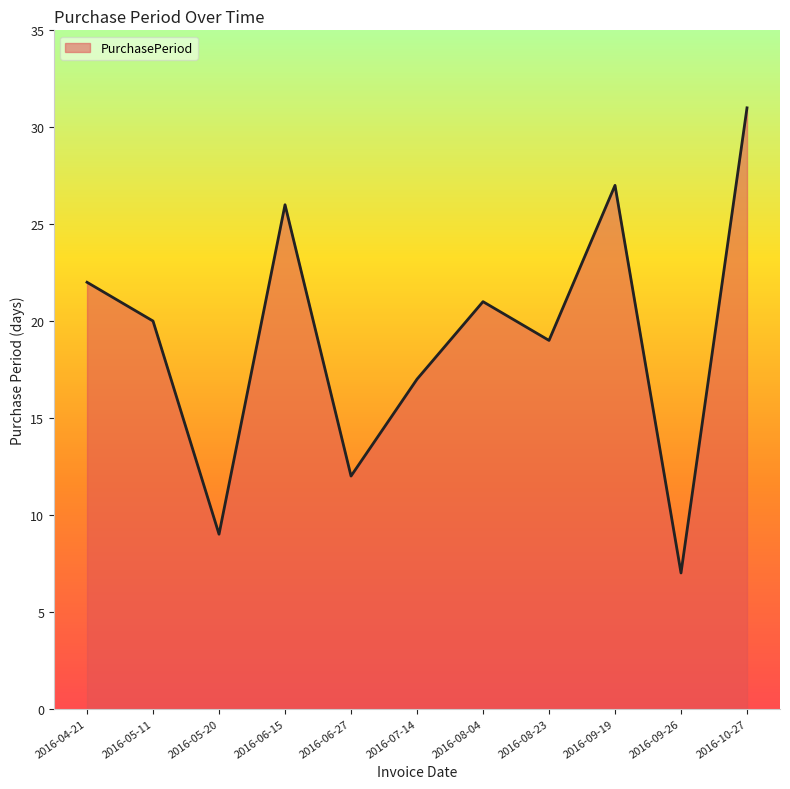

How many categories are shown in the chart?

11